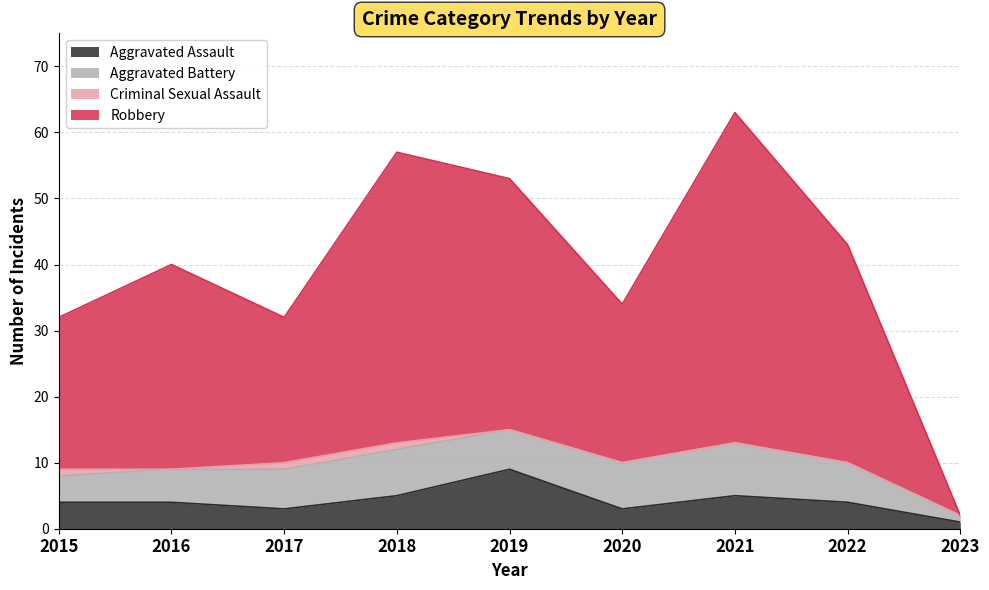

At which label does Aggravated Assault first exceed 4?

2018